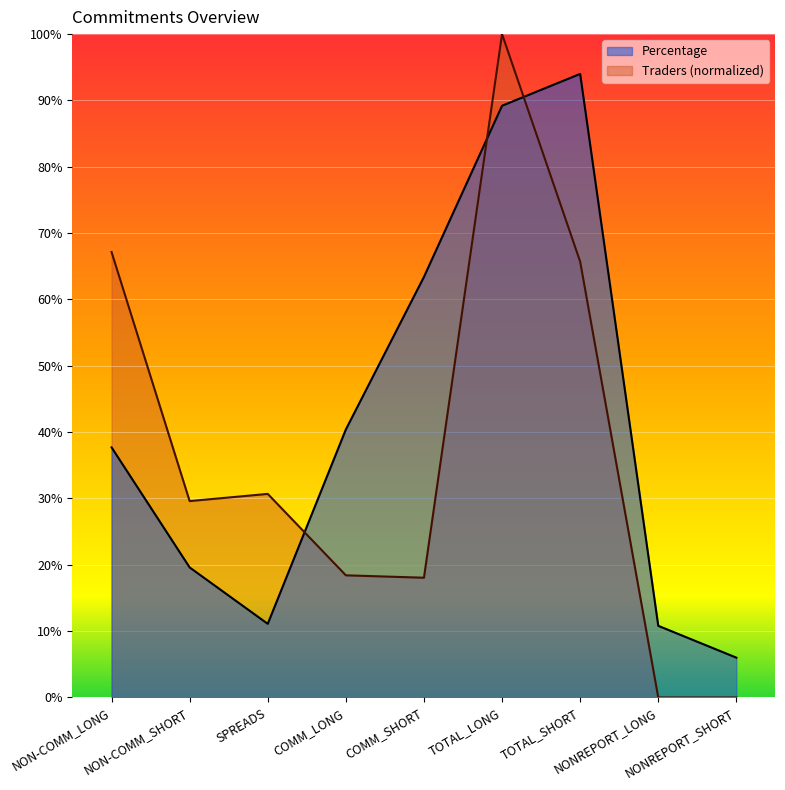

List the series in order of their peak value, lowest first.

Percentage, Traders (normalized)